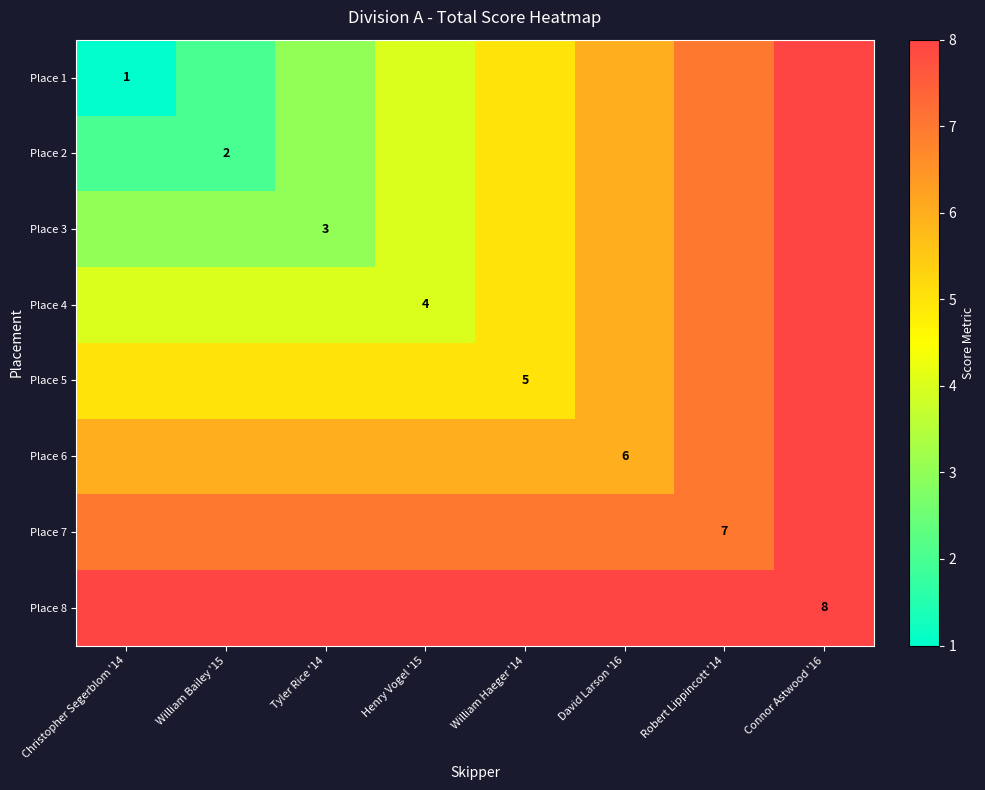

True or false: Place 6 has a value of 6 at David Larson '16.

True